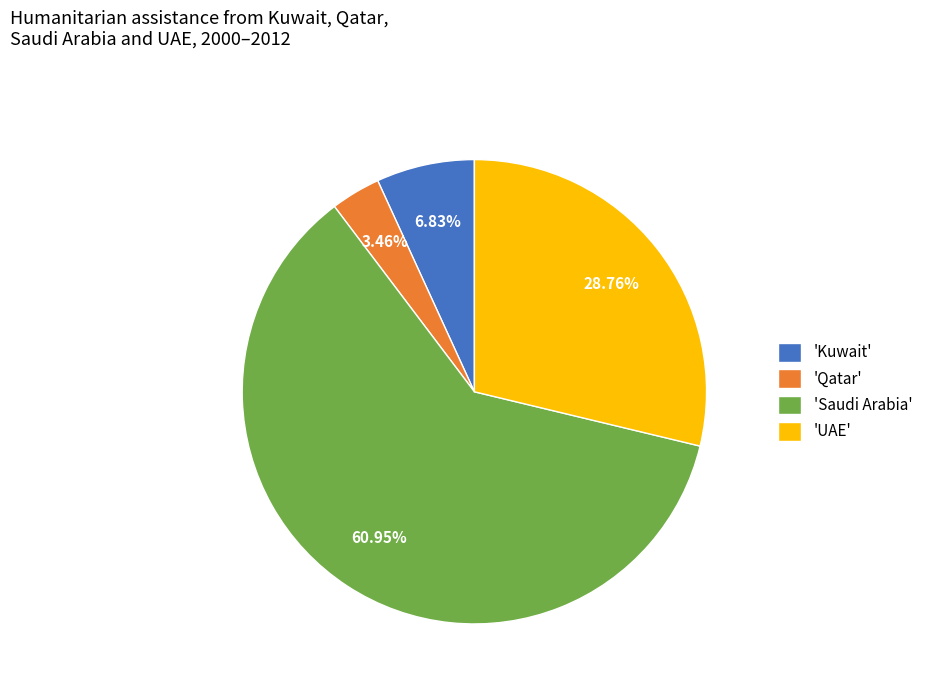

How many slices are in this pie chart?

4